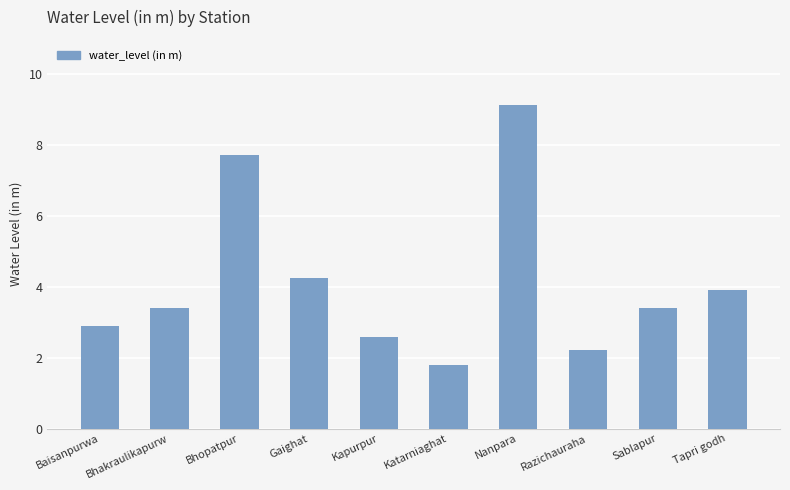

What is the average value?

4.1